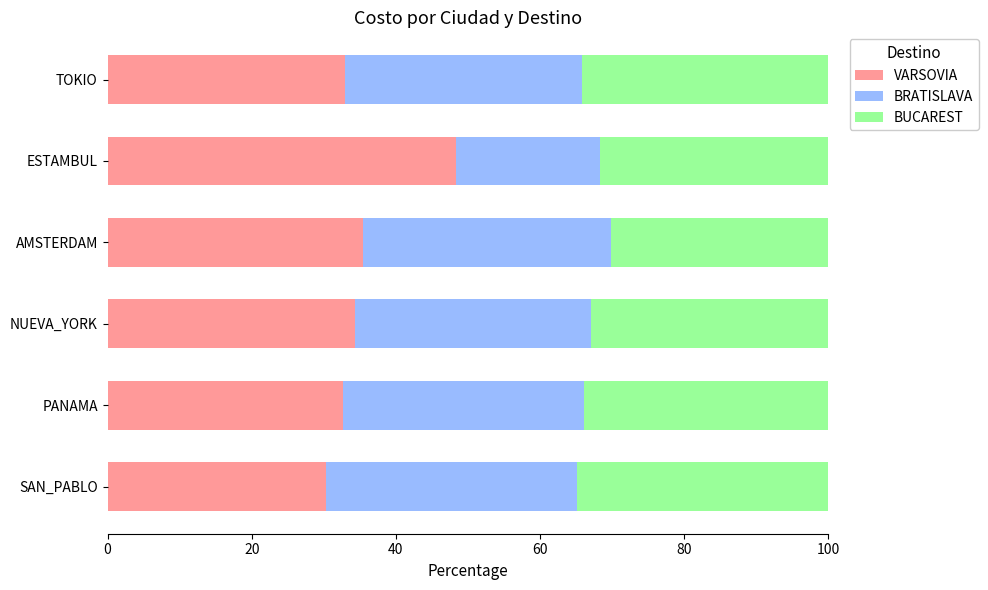

What is the sum of the VARSOVIA values at TOKIO and NUEVA_YORK?

67.3